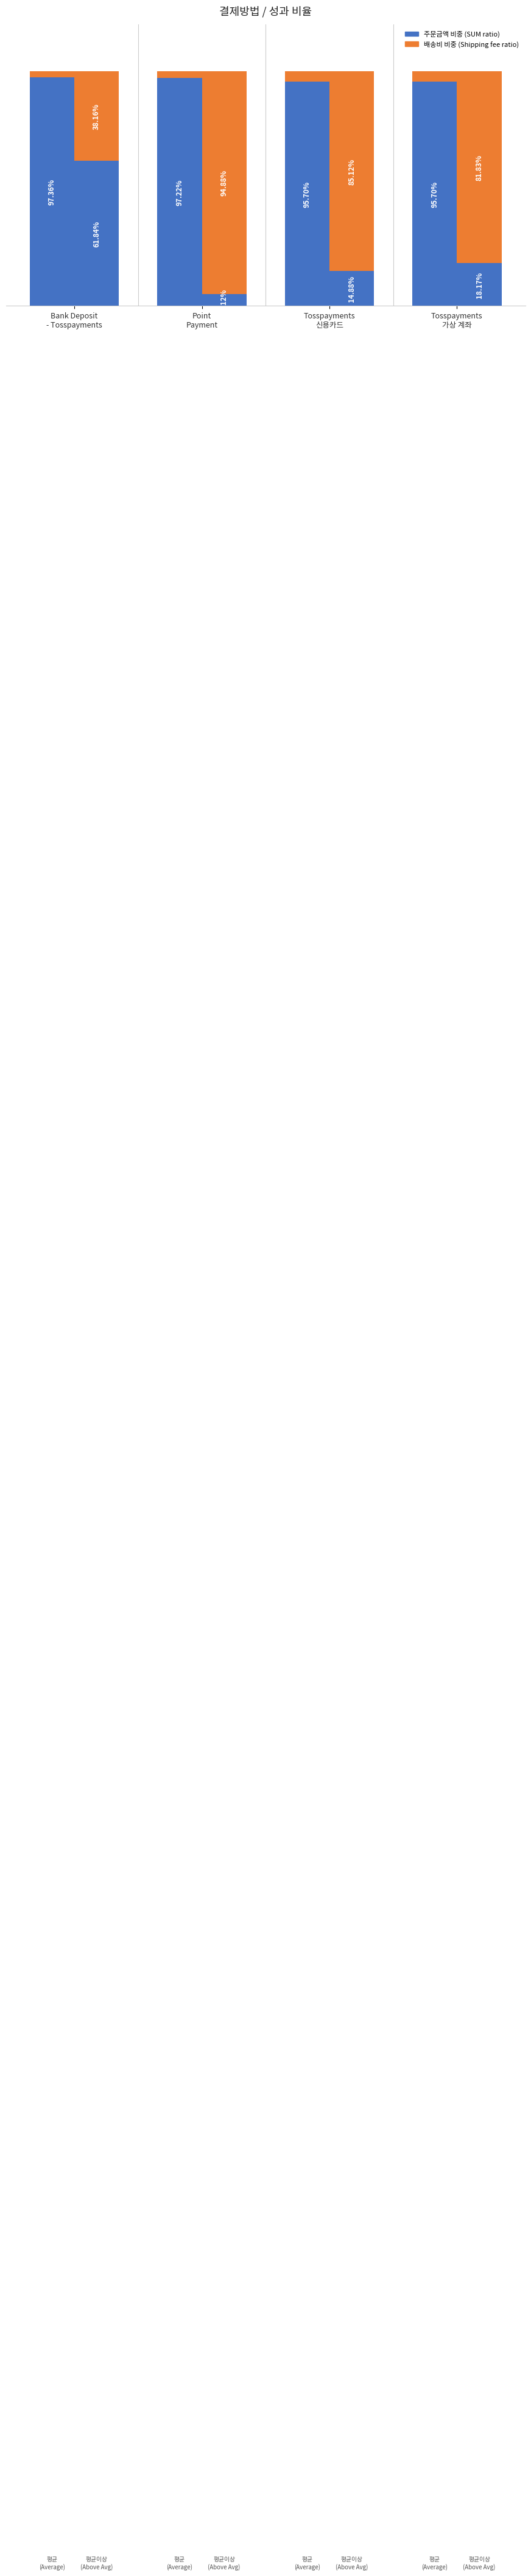

At which label is 평균 (Average) closest to 96?

Tosspayments
신용카드